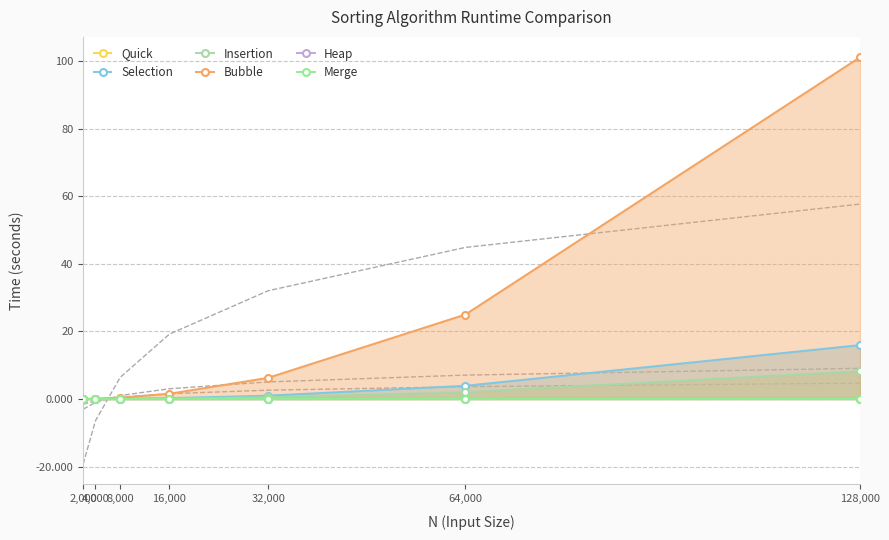

What is the total value across all series at 4,000?

0.1